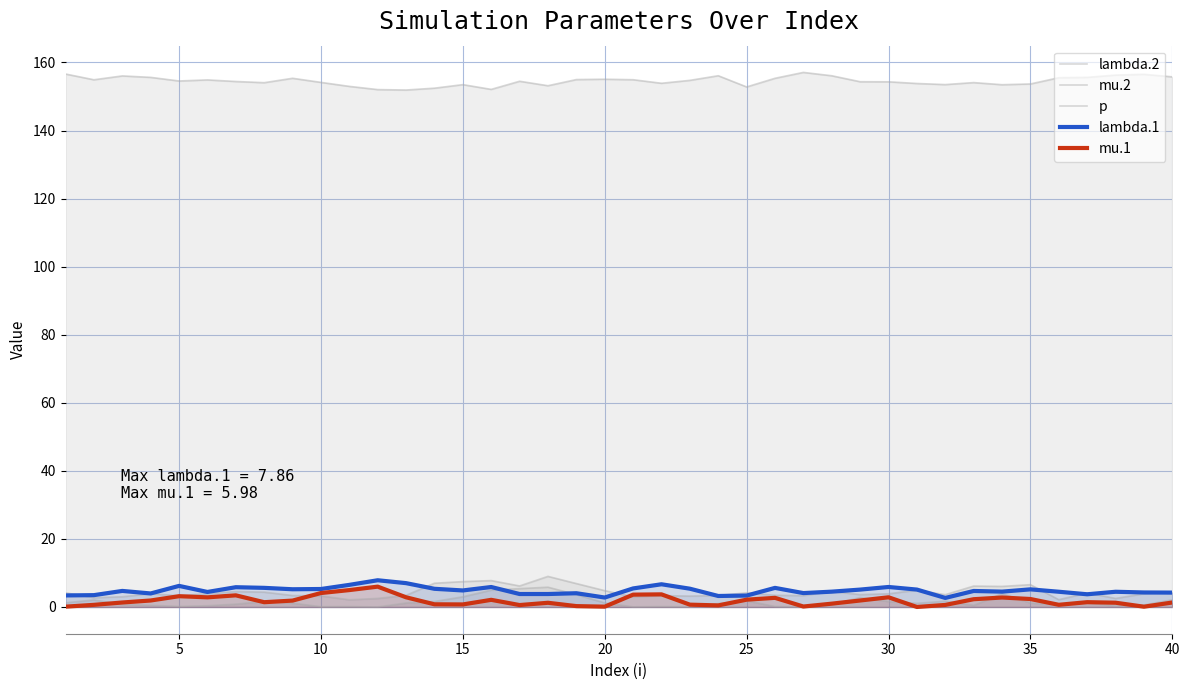

In mu.1, how many points are lower than both neighbors (excluding endpoints)?

10